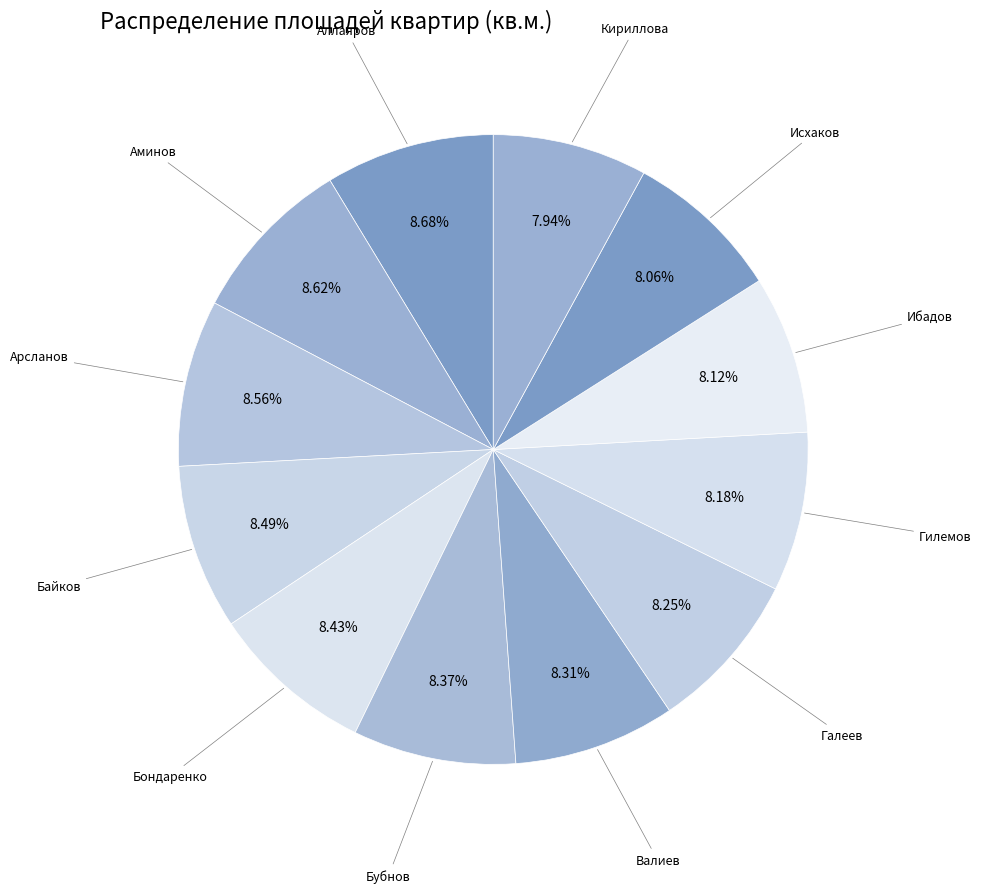

Does Галеев account for over 50% of the chart?

No